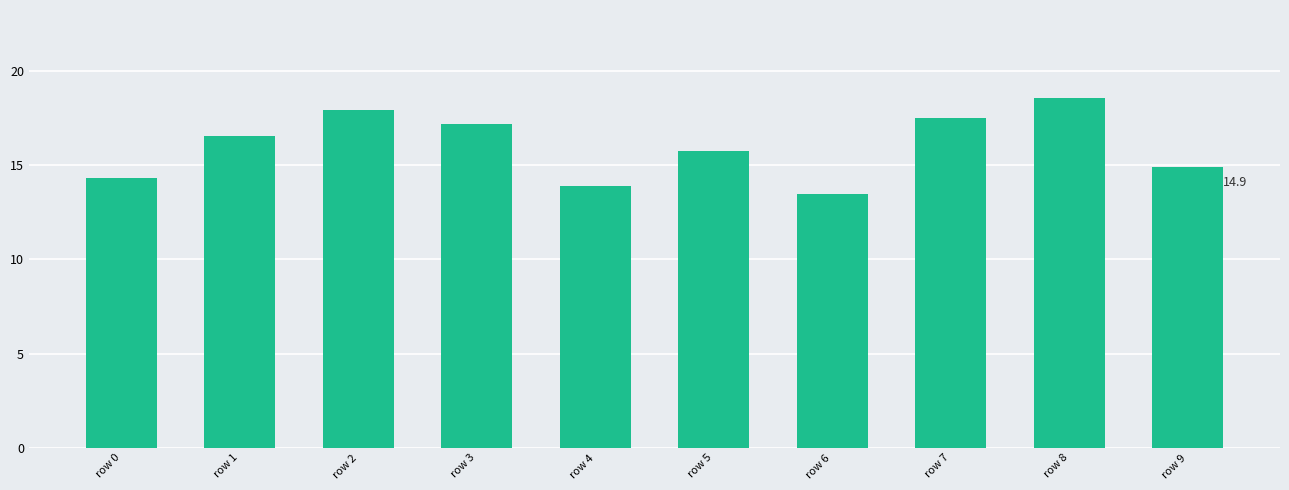

Which label corresponds to the smallest value in the chart?

row 6